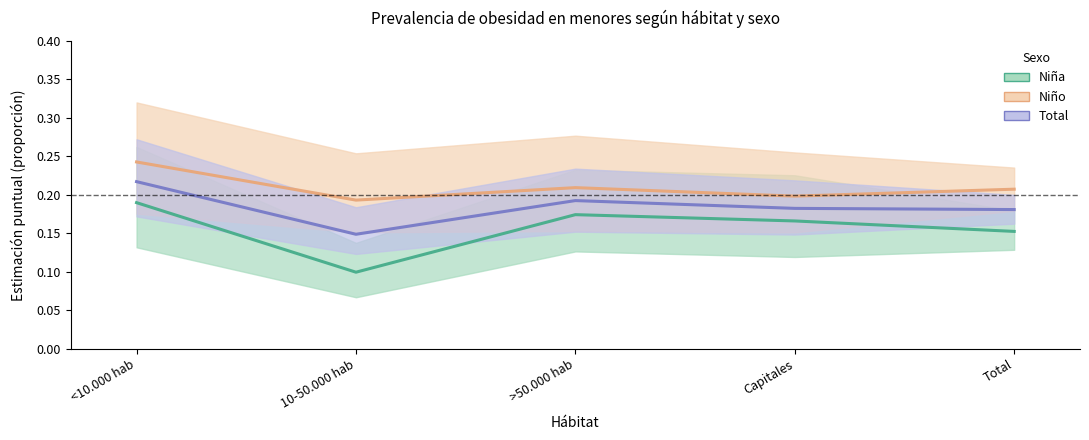

Where is the first local minimum for Niño - Estimación?

10-50.000 hab